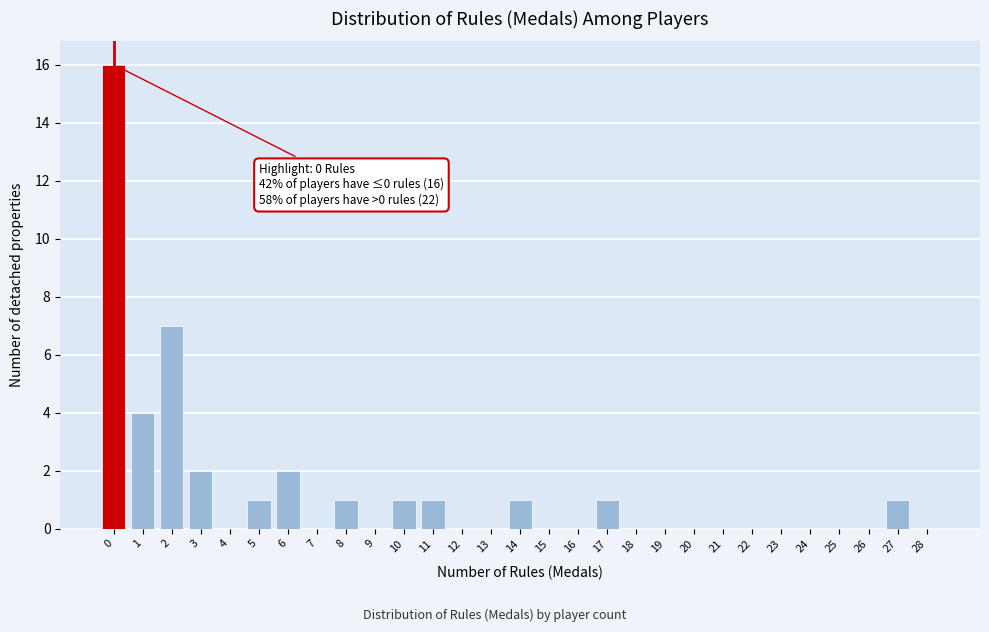

Reading right to left, transcribe all the data shown in this chart.

28=0	27=1	26=0	25=0	24=0	23=0	22=0	21=0	20=0	19=0	18=0	17=1	16=0	15=0	14=1	13=0	12=0	11=1	10=1	9=0	8=1	7=0	6=2	5=1	4=0	3=2	2=7	1=4	0=16